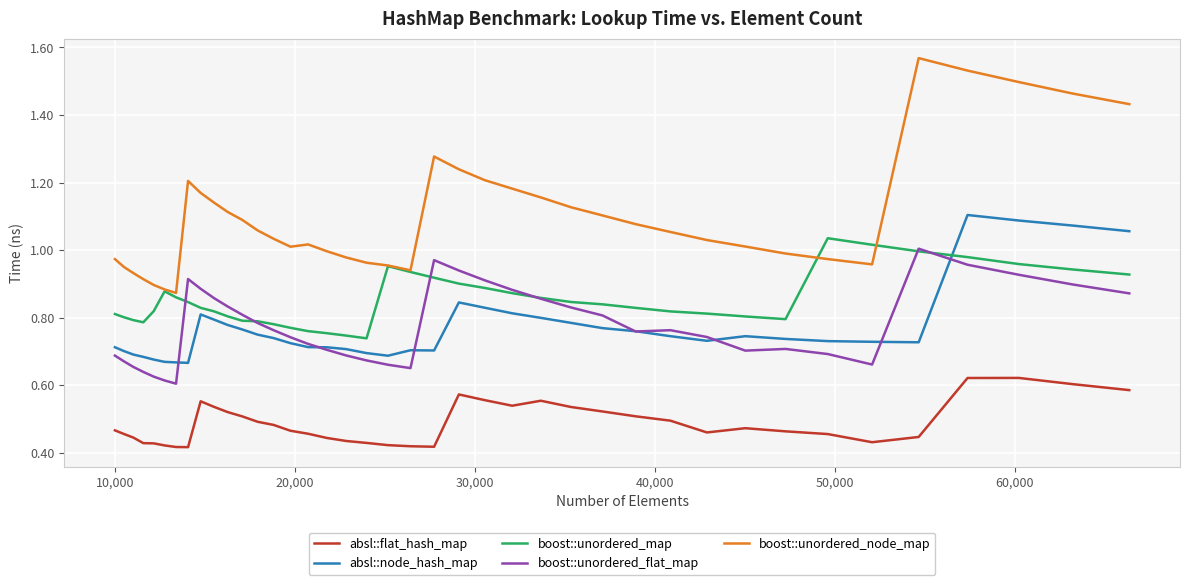

Which series has the largest range (max minus min)?

boost::unordered_node_map